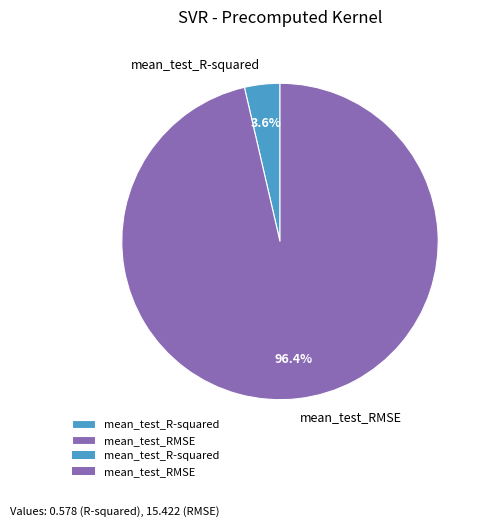

How many slices are in this pie chart?

2